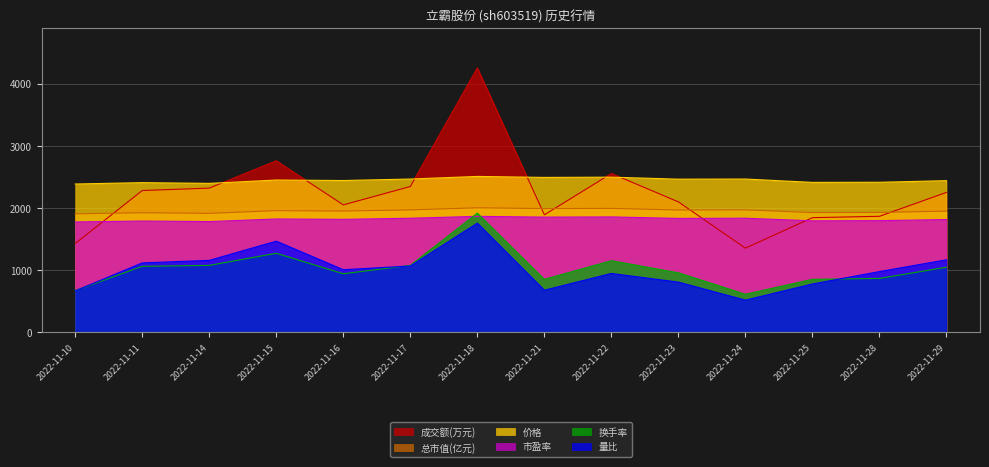

What is the difference between the maximum and second lowest values in the 市盈率 series?

84.0